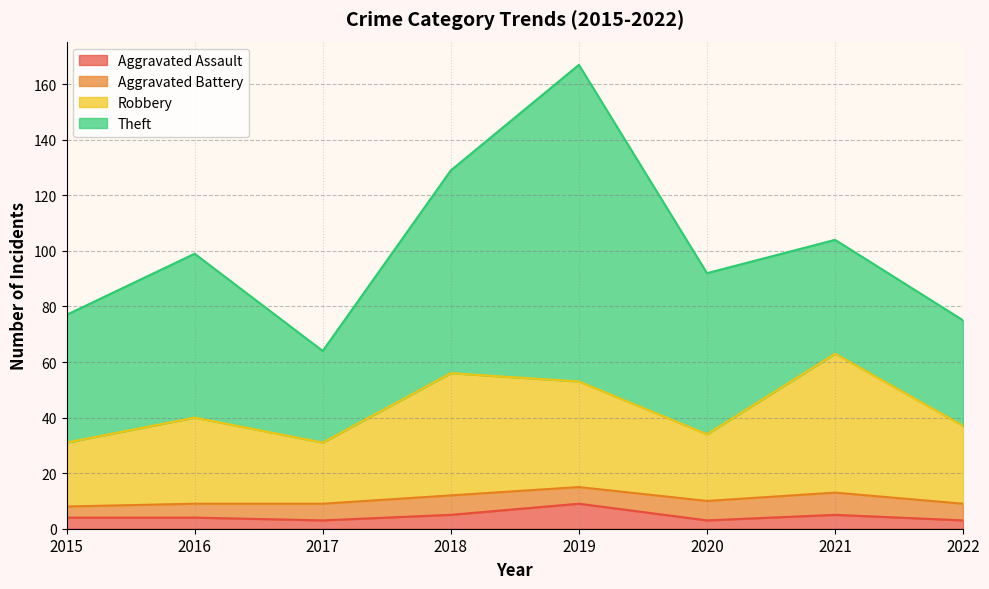

Between 2016 and 2022, which is larger?

2016